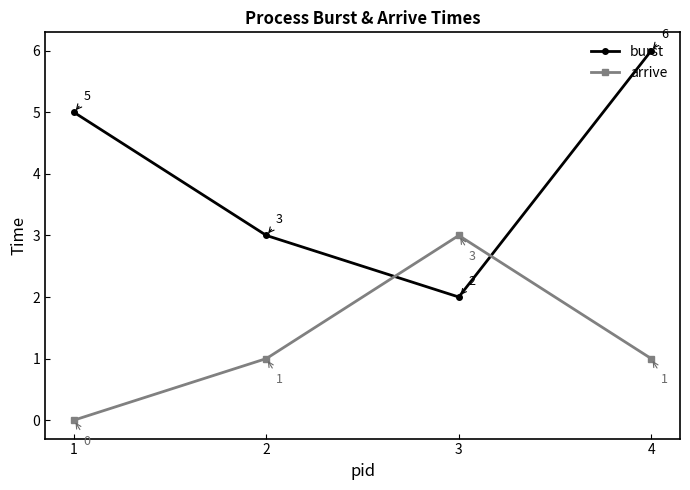

Which series has the widest spread of values?

burst